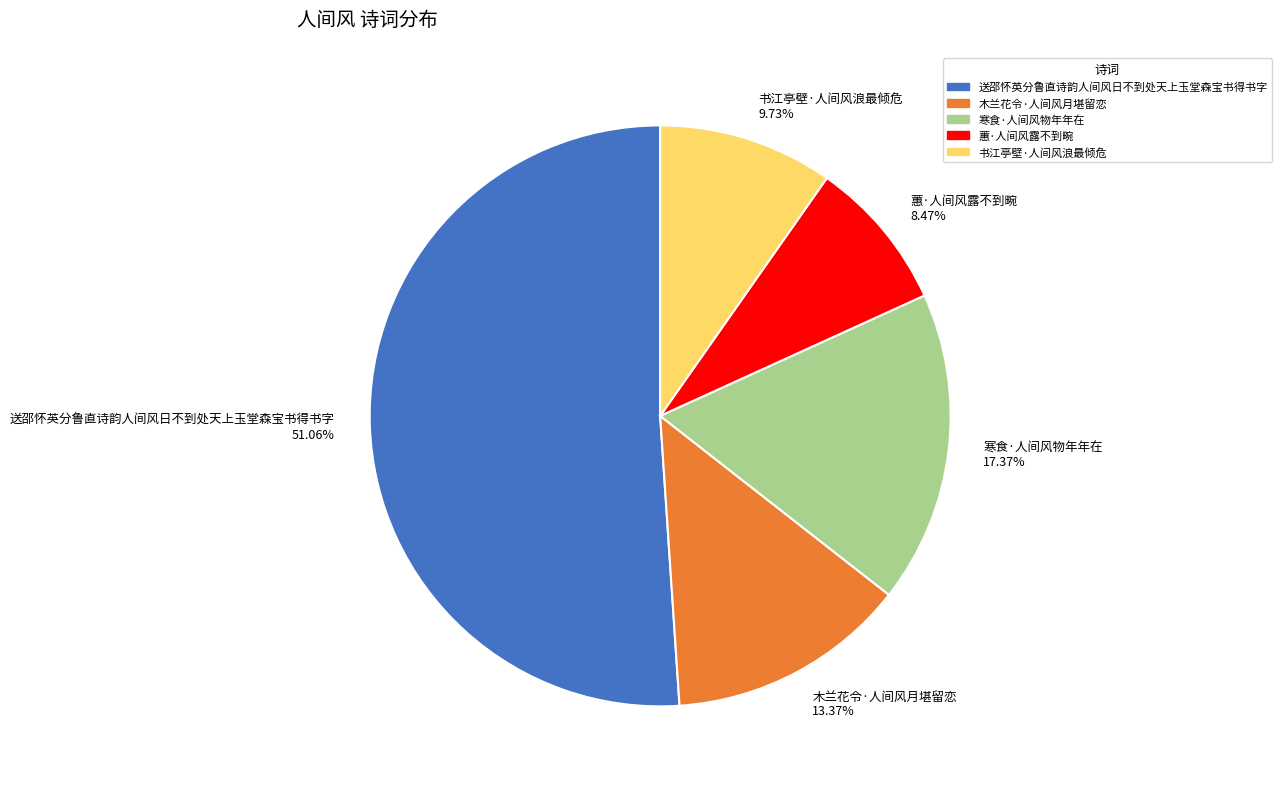

To the nearest percent, what is the average slice percentage?

20%